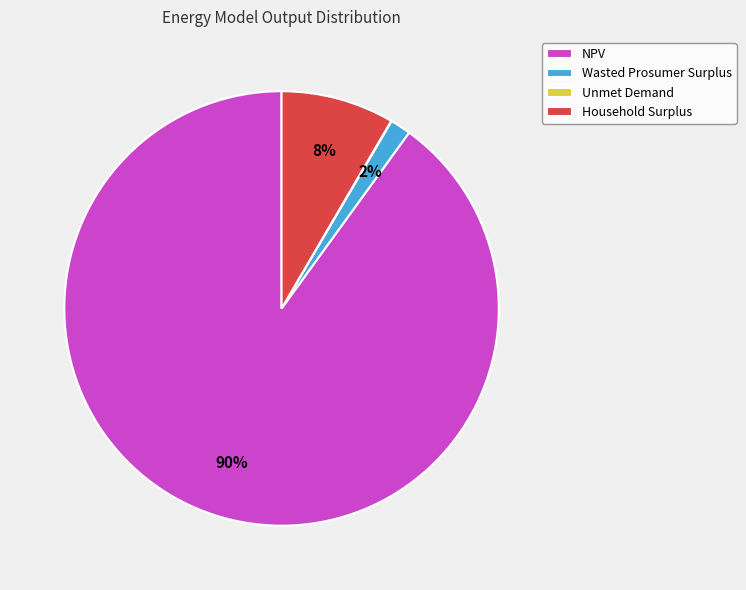

What is the largest slice in the pie chart?

NPV